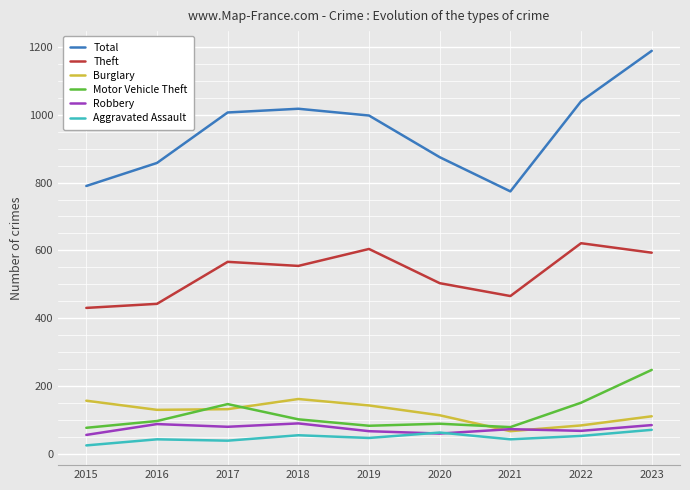

Where is the first local minimum for Total?

2021